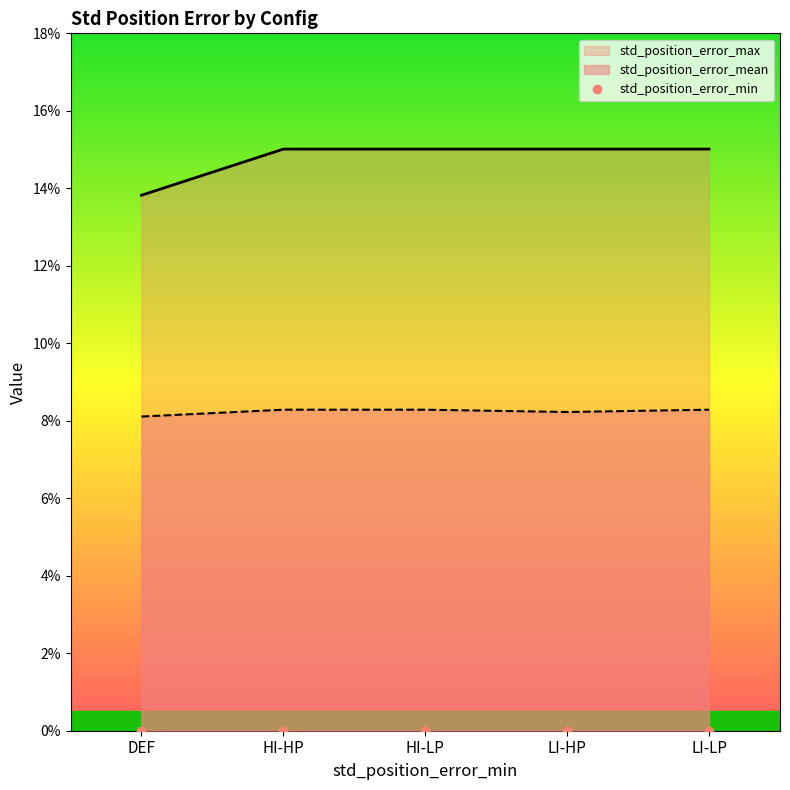

What is the total value across all series at DEF?

0.2